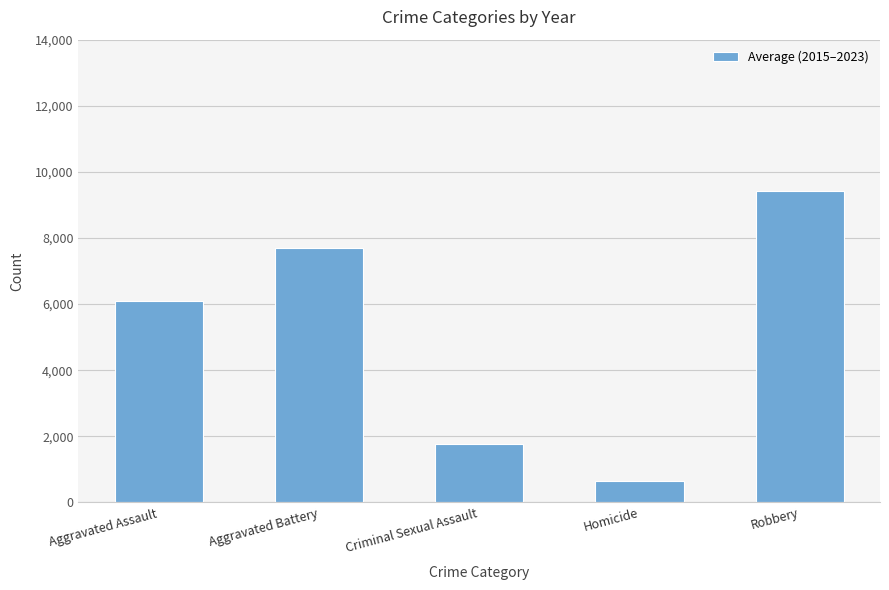

Which has a higher value, Robbery or Criminal Sexual Assault?

Robbery